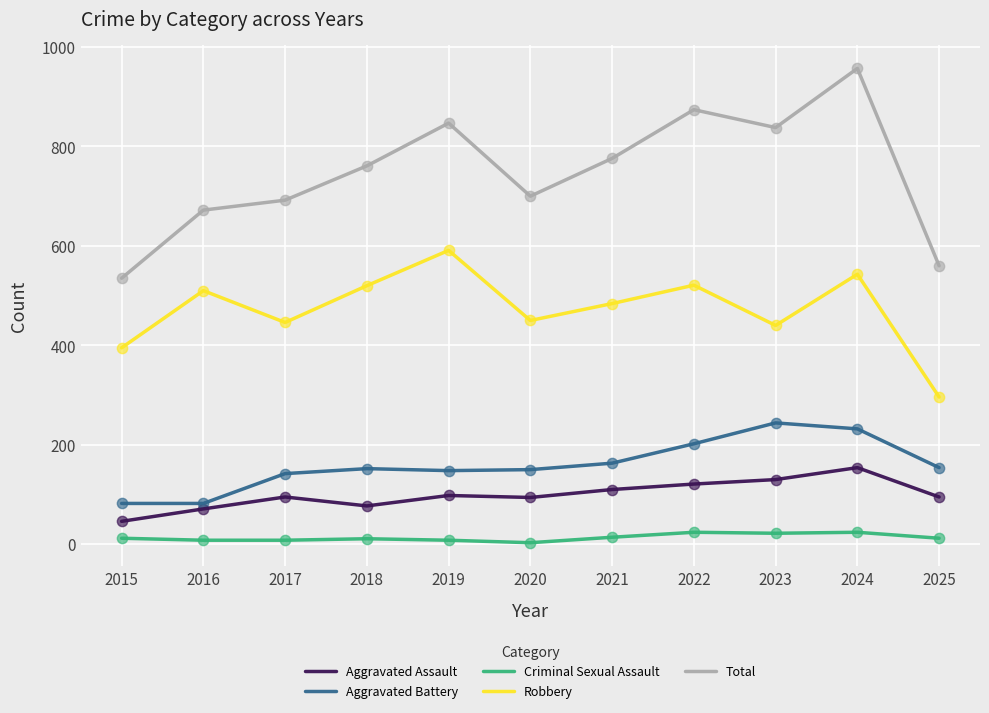

At which category is the sum across all series the highest?

2024